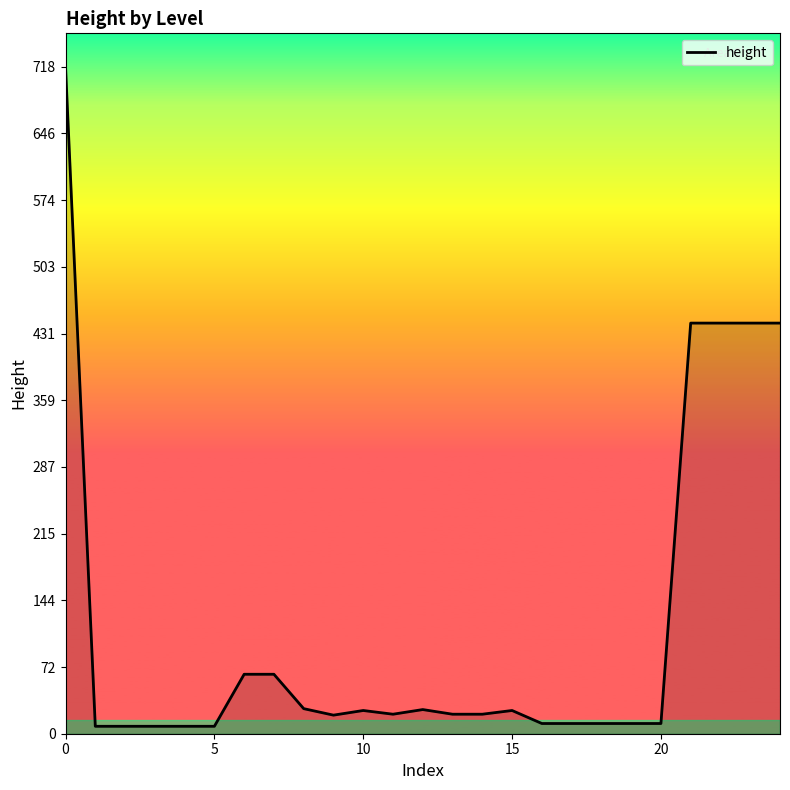

What is the greatest value displayed?

718